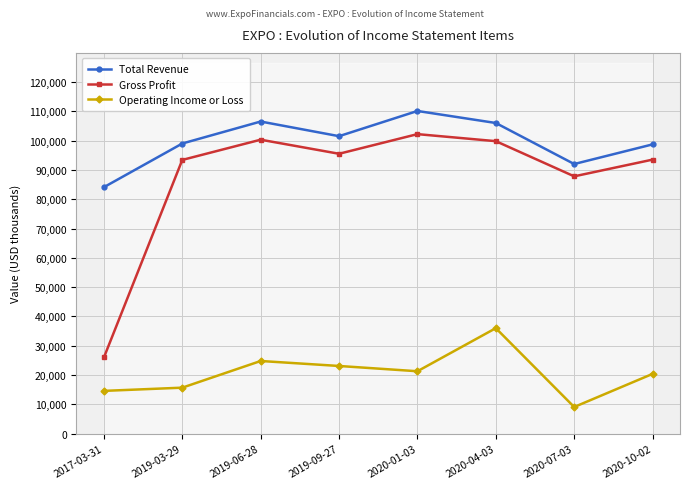

Which has a higher value, 2017-03-31 or 2020-04-03?

2020-04-03